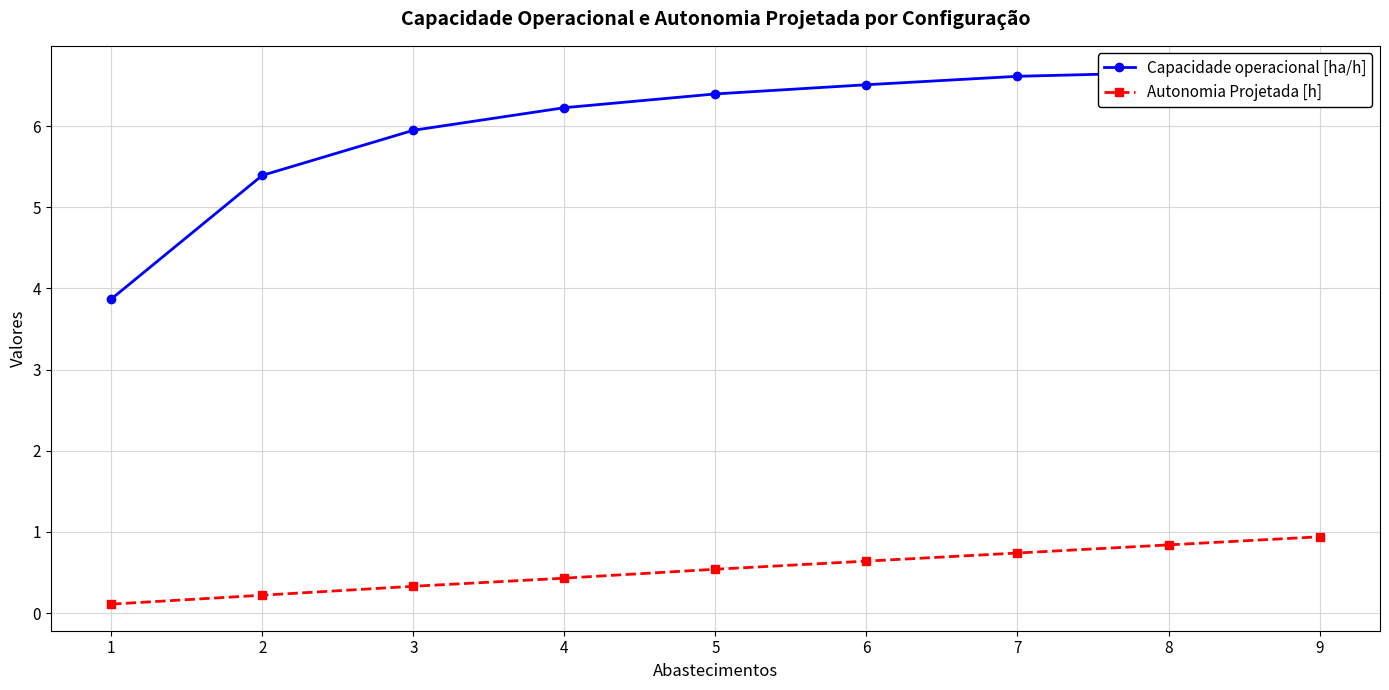

At which label does Autonomia Projetada [h] reach its peak?

9